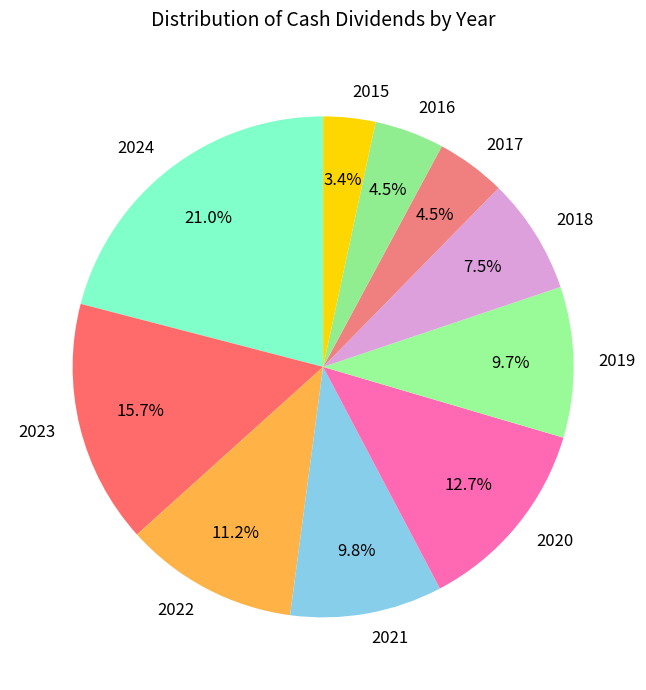

Is there any slice that represents more than half of the pie?

No